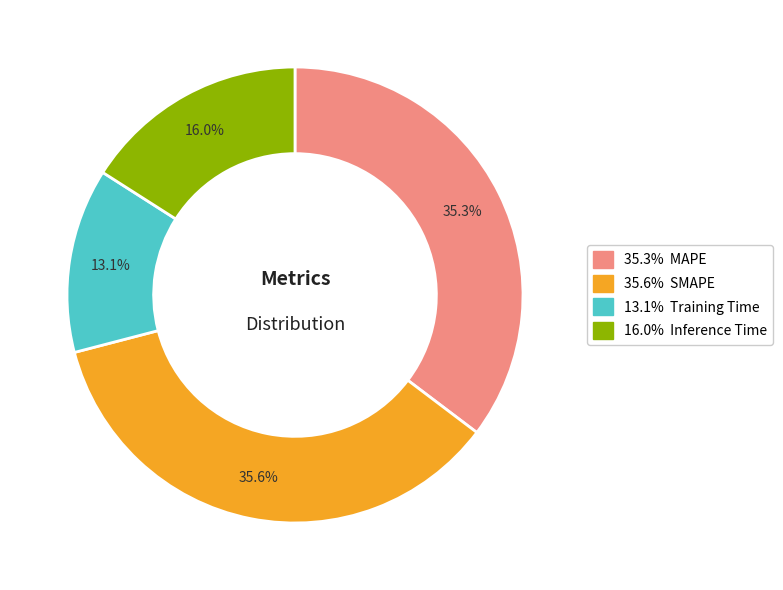

Is there a majority slice in this chart?

No